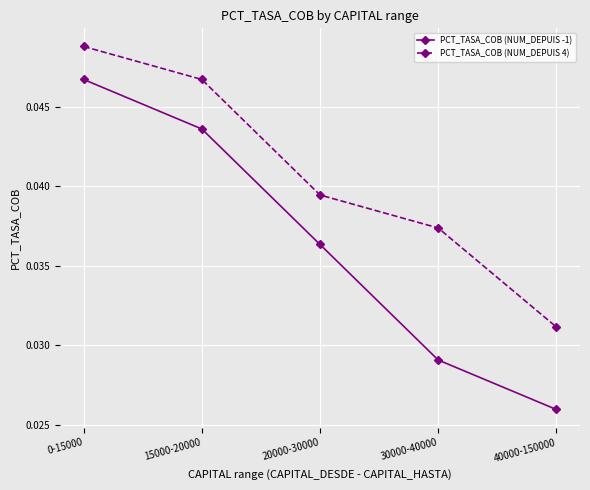

At how many categories does at least one series exceed 0?

5